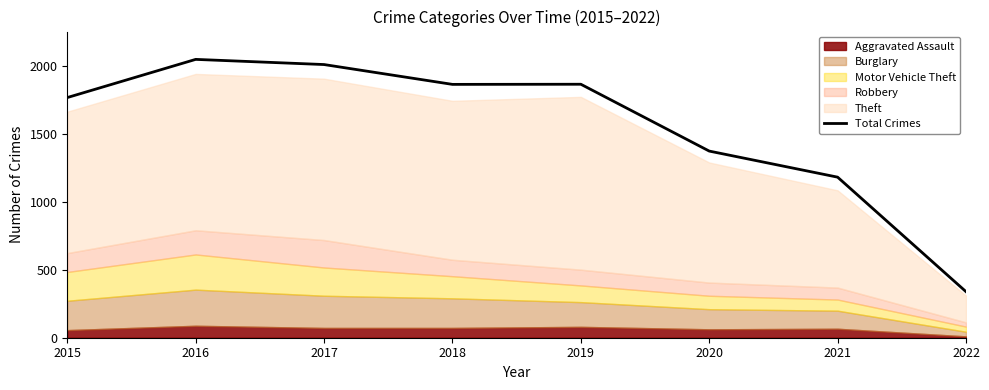

Count the number of values greater than 1865.

3